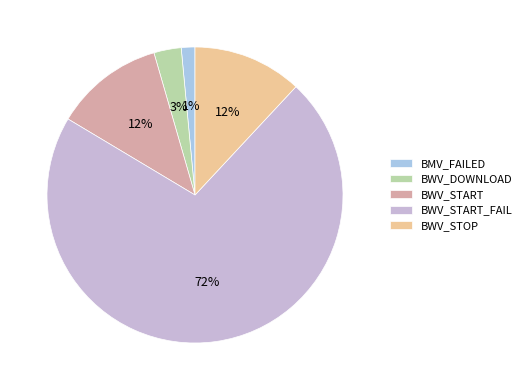

Count the number of slices in the pie.

5